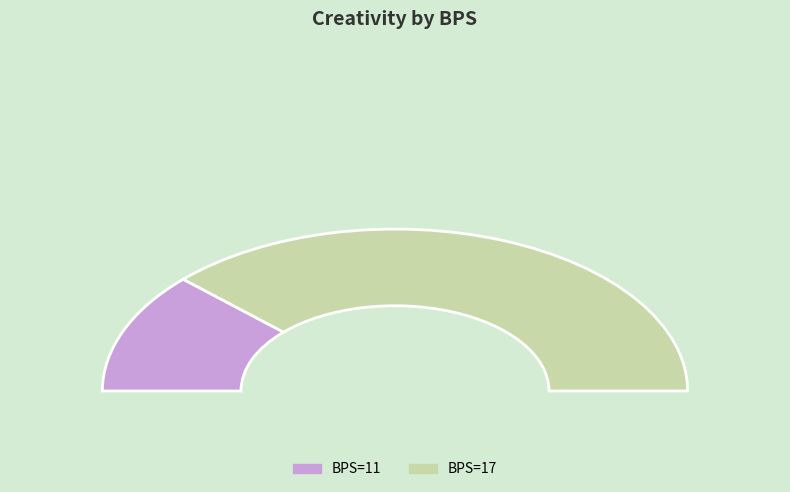

What is the ratio of the value at 17 to the value at 11?

3.1